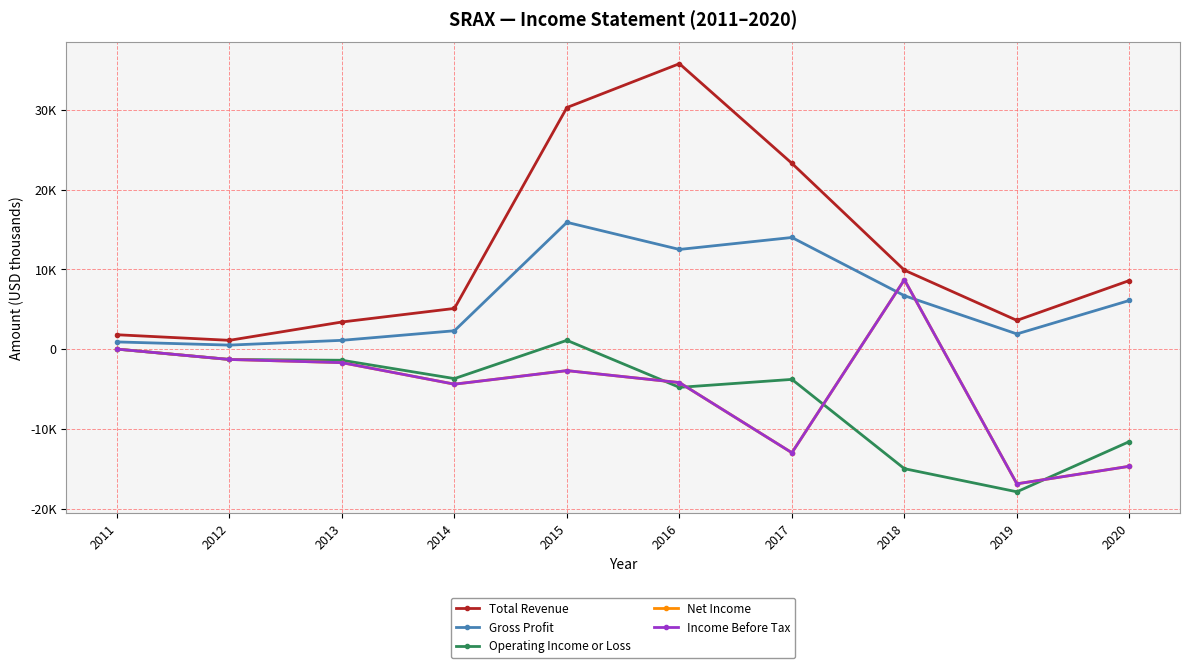

Is this an area chart (filled region under the line)?

No